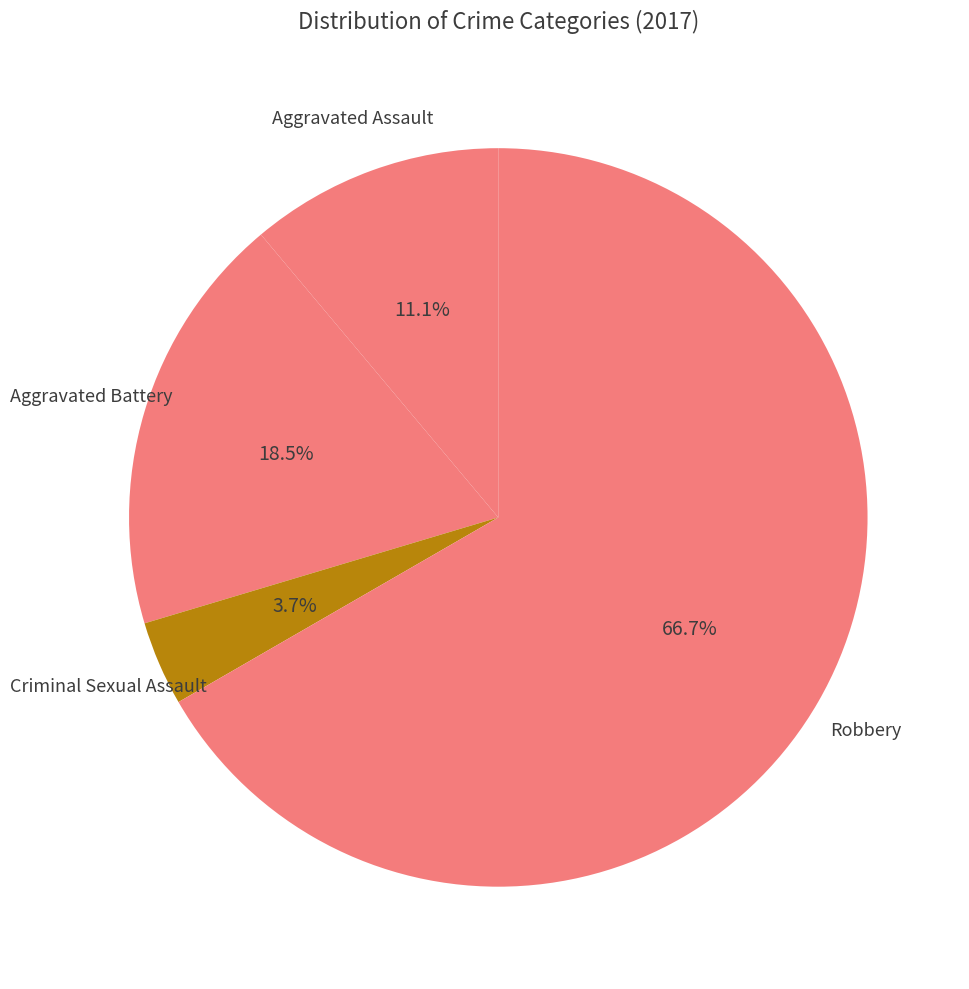

Count the number of slices in the pie.

4